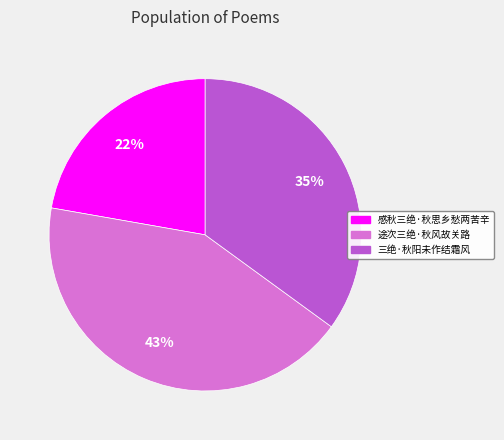

Rank the categories by value from highest to lowest.

途次三绝·秋风故关路, 三绝·秋阳未作结霜风, 感秋三绝·秋思乡愁两苦辛